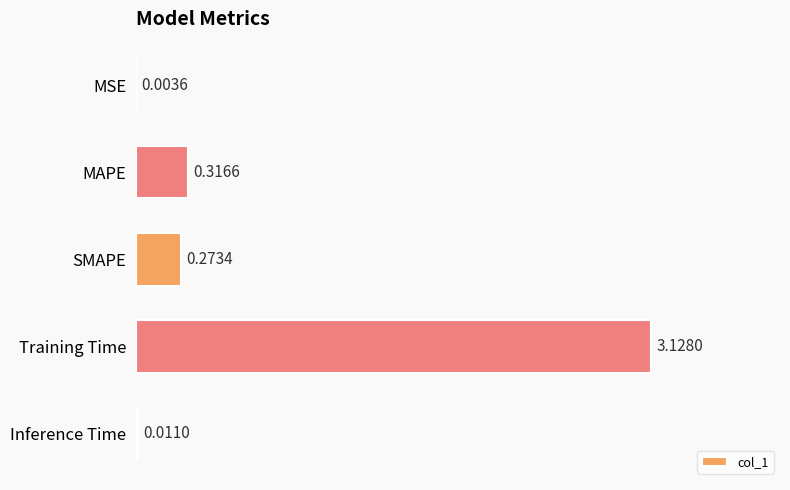

What is the change in value from SMAPE to Inference Time?

-0.3